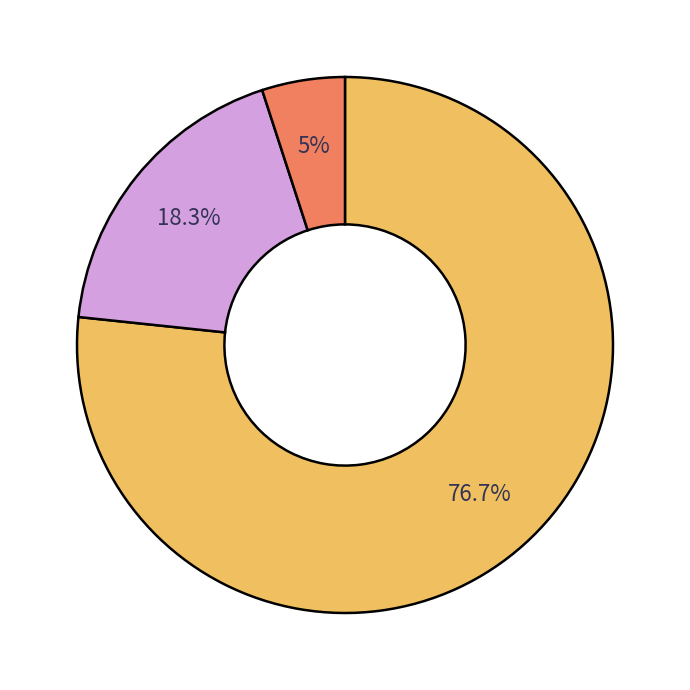

Does any single category account for the majority?

Yes